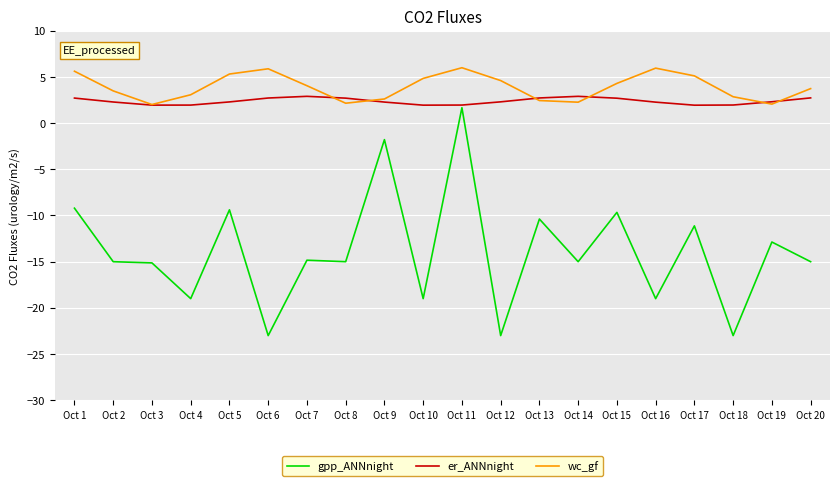

At Oct 1, list the series in order from largest to smallest.

wc_gf, er_ANNnight, gpp_ANNnight